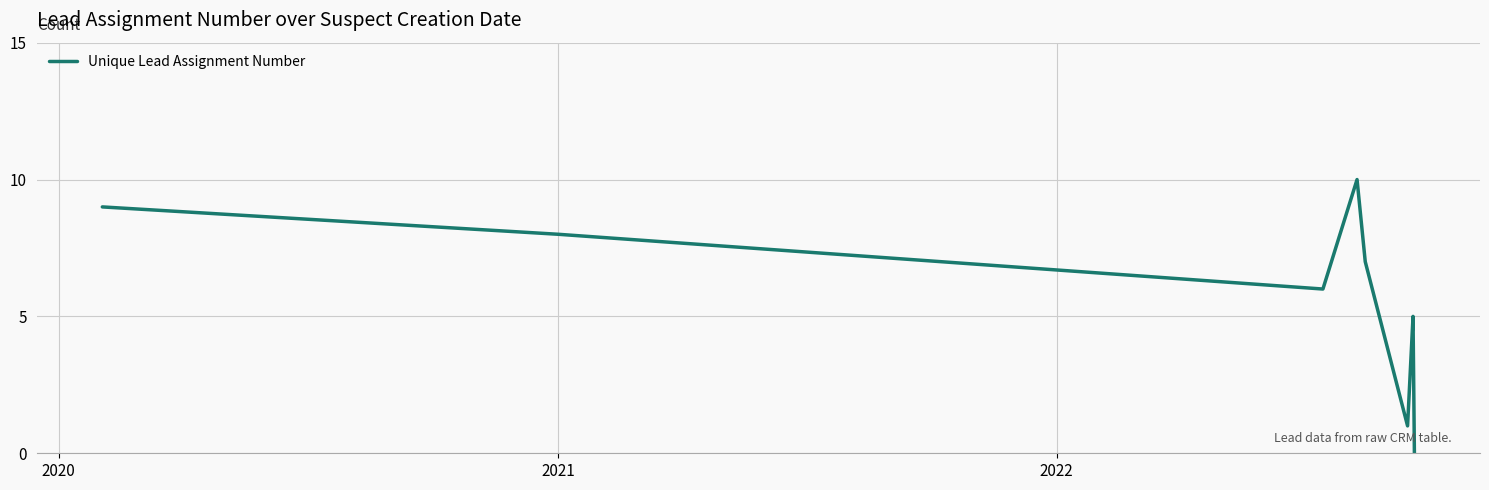

How many interior local peaks (higher than both neighbors) does the data have?

2